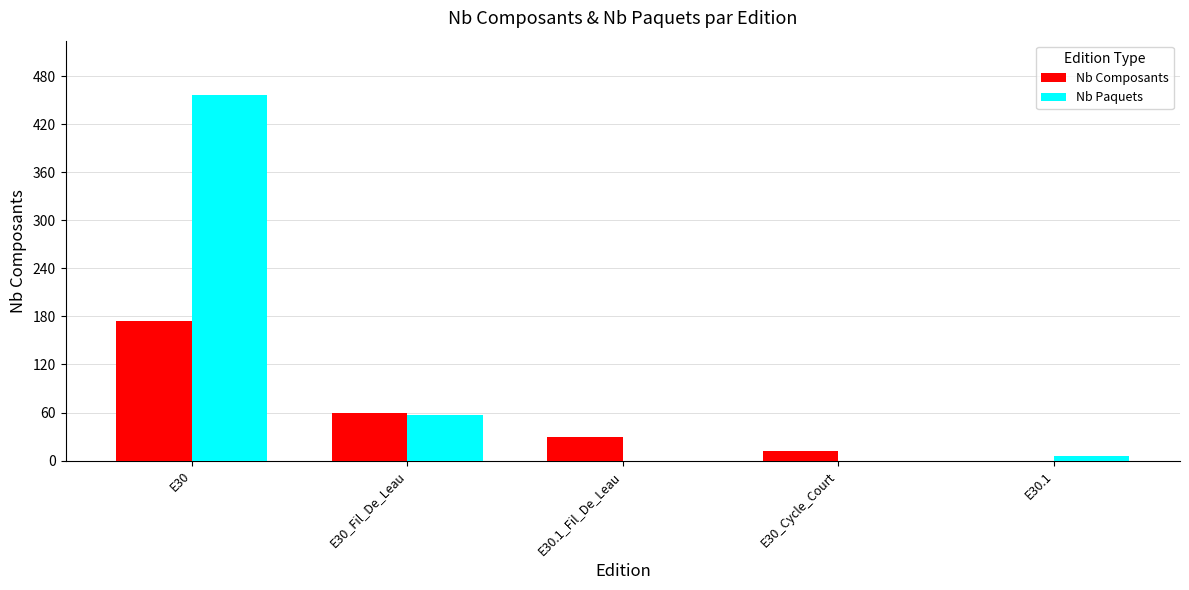

Where does the Nb Paquets series first go above 6?

E30